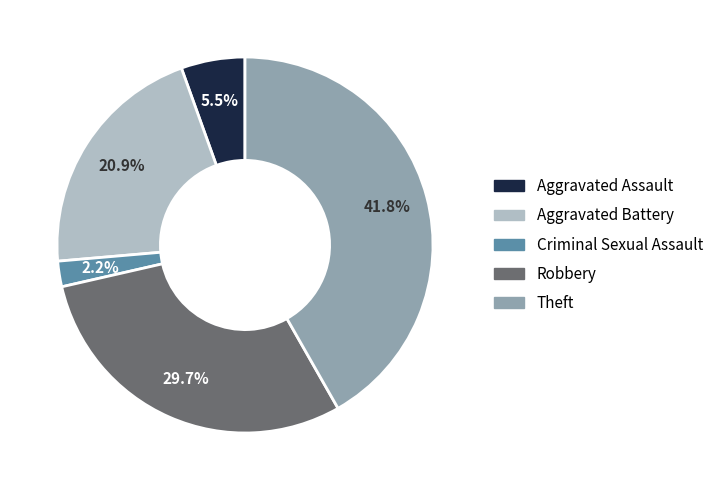

What portion of the pie excludes Criminal Sexual Assault?

97.8%